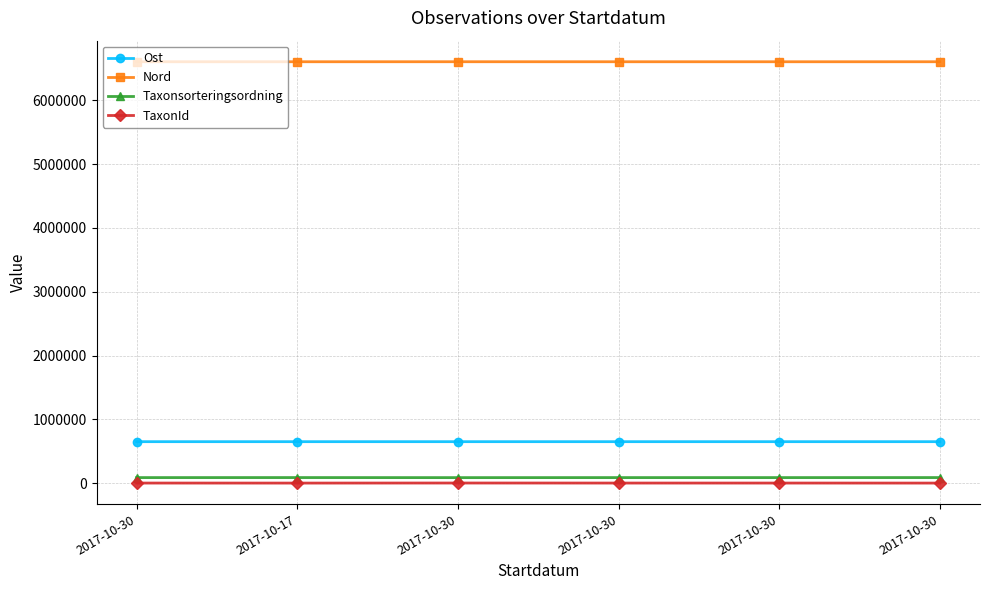

Is it true that Taxonsorteringsordning equals 90319.0 at 2017-10-30?

True